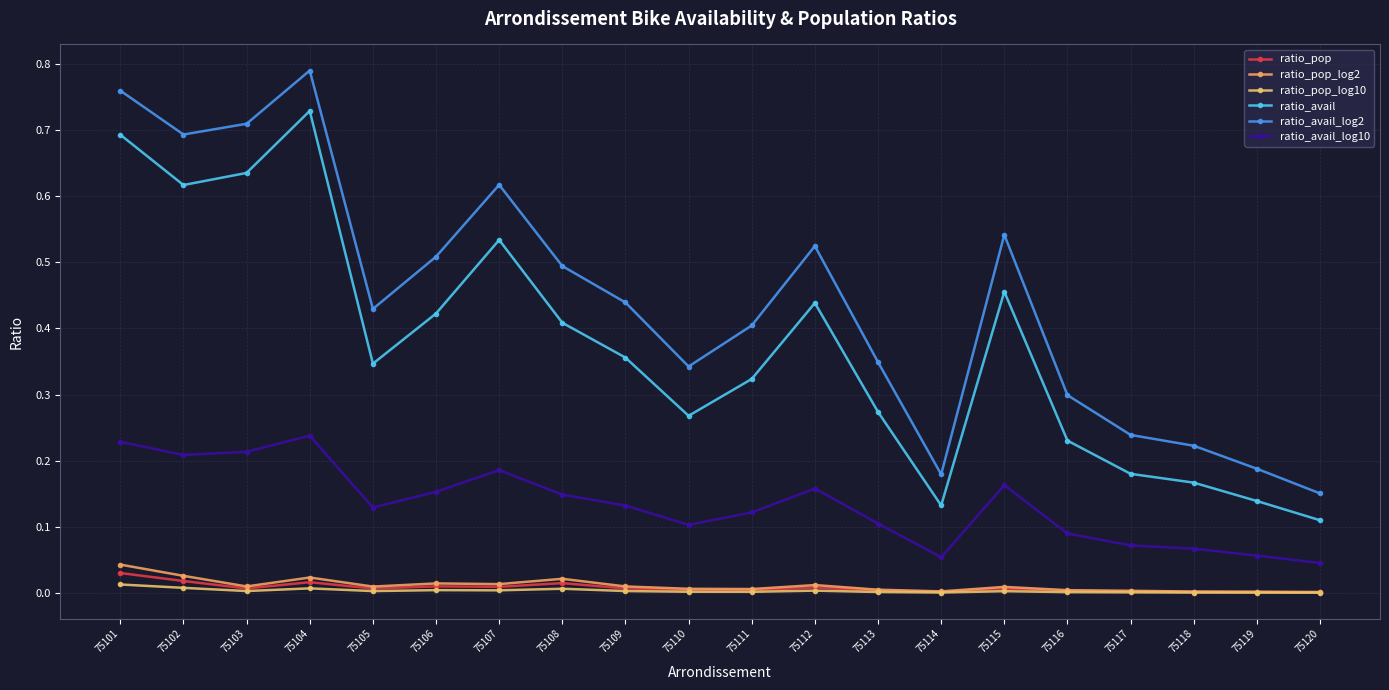

Is it true that ratio_avail equals 0.6 at 75103?

True